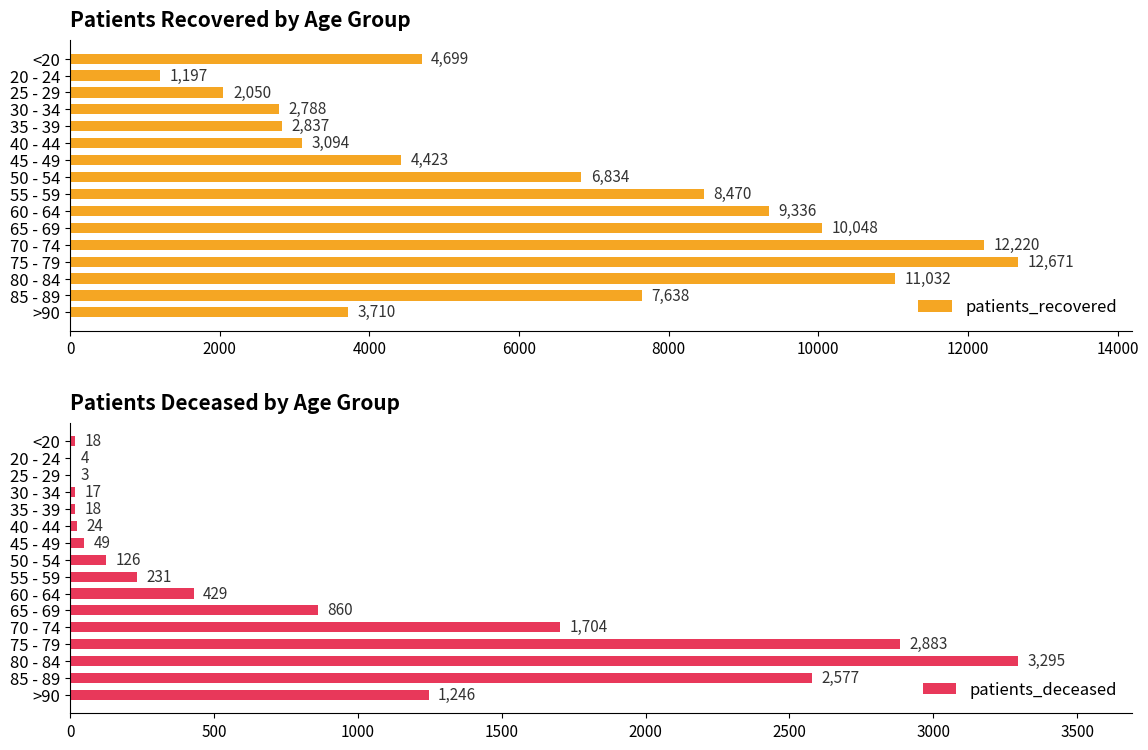

List the labels in order of patients_recovered value, smallest first.

20 - 24, 25 - 29, 30 - 34, 35 - 39, 40 - 44, >90, 45 - 49, <20, 50 - 54, 85 - 89, 55 - 59, 60 - 64, 65 - 69, 80 - 84, 70 - 74, 75 - 79